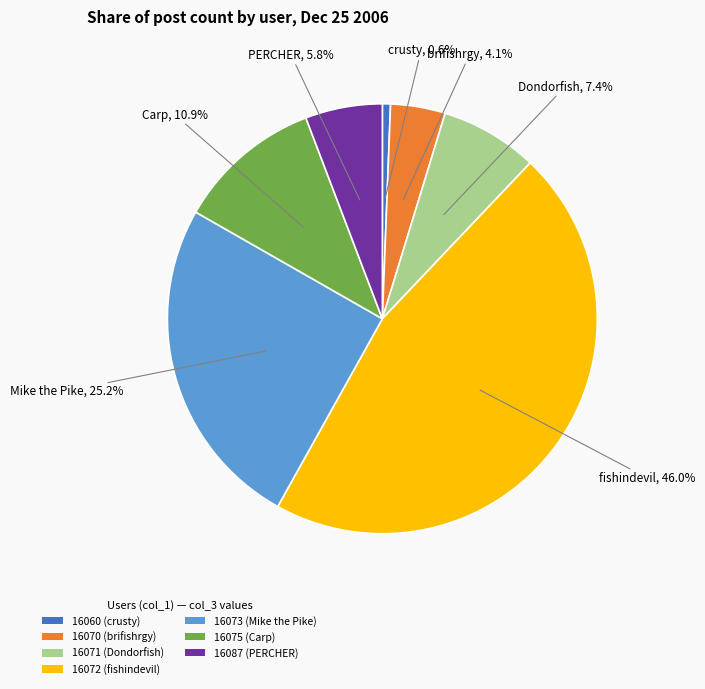

Does 16071 (Dondorfish) represent more than half of the total?

No